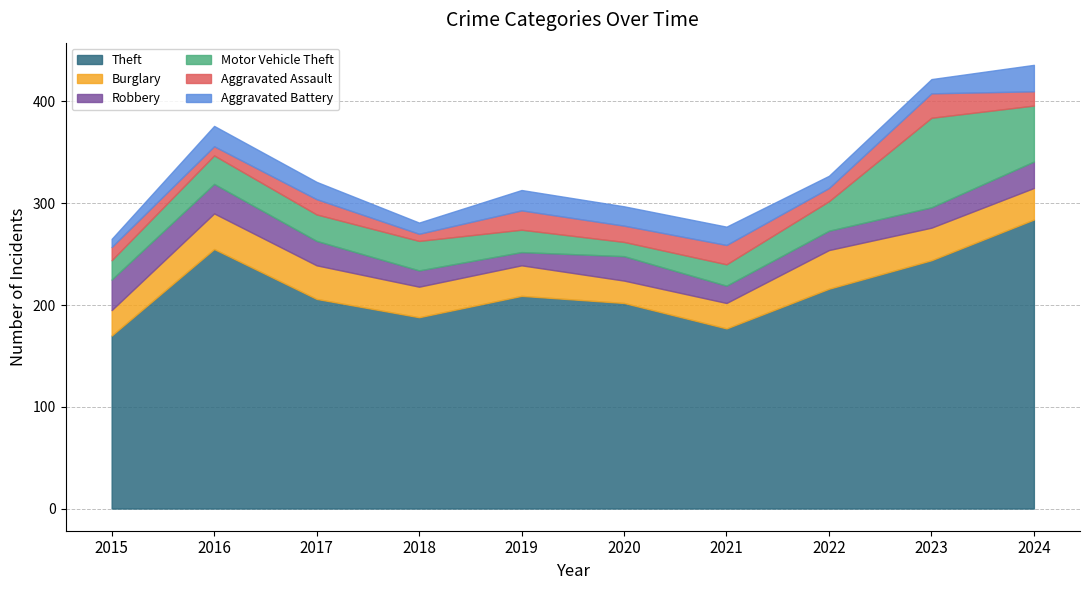

How many interior local peaks does the Aggravated Battery series have?

2